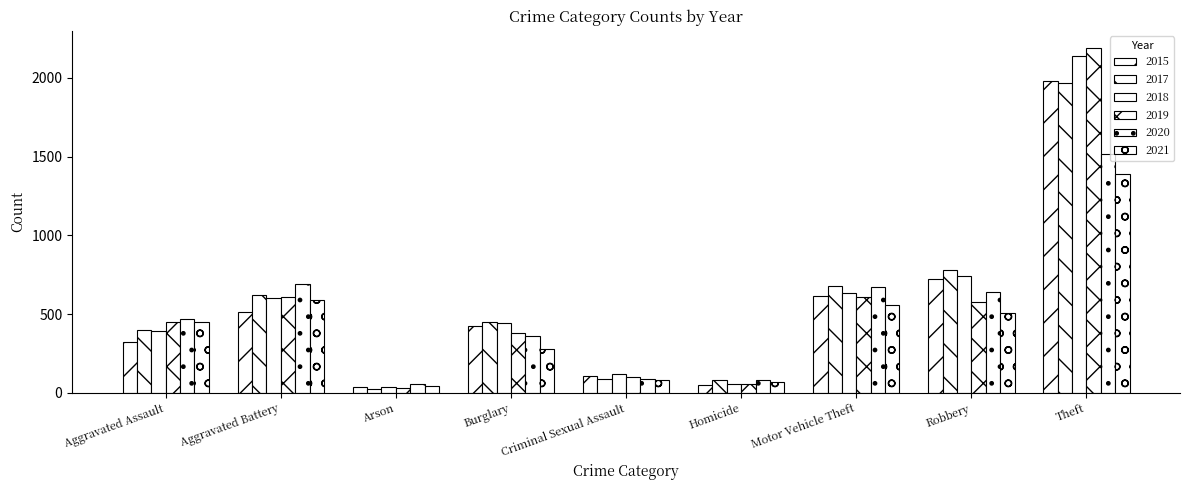

What is the sum of the 2021 values at Homicide and Arson?

112